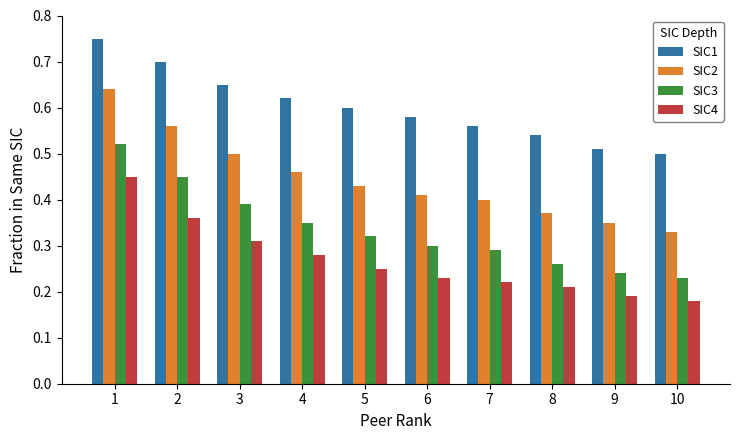

How many groups of bars are there?

10